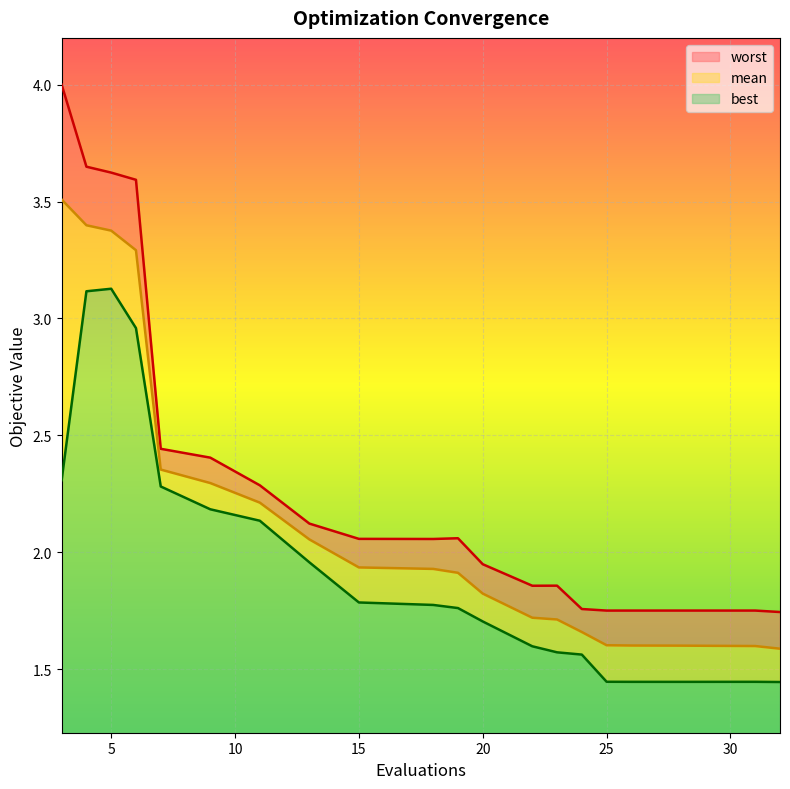

What is the value of the worst point at the 2nd from the left?

3.6